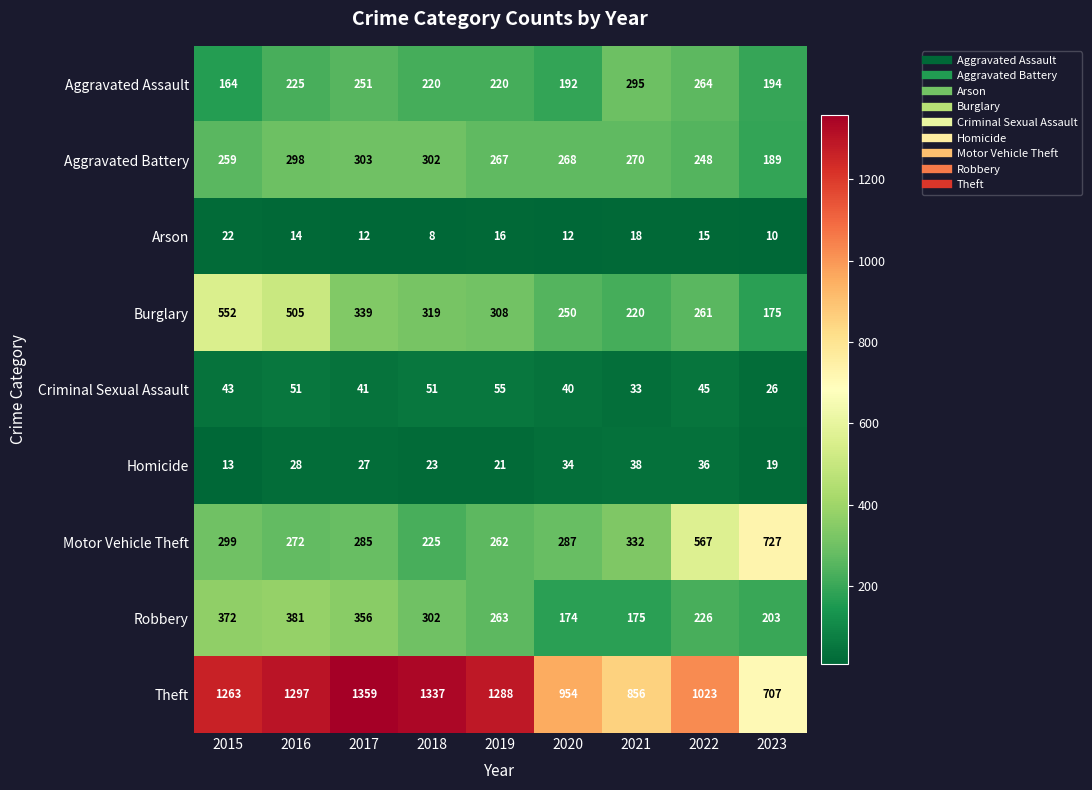

Between 2022 and 2023, which series saw the biggest shift?

Theft